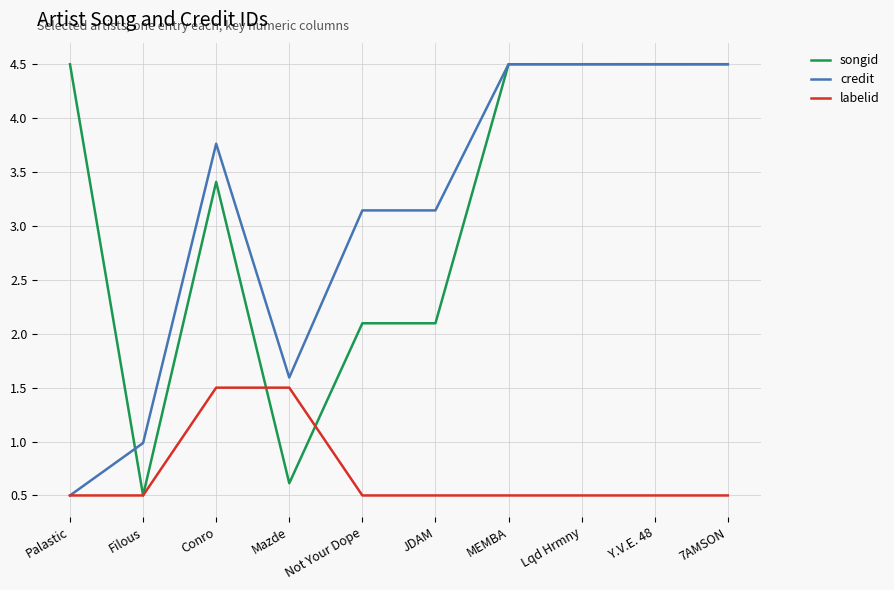

What is the difference between the highest and lowest values at Y.V.E. 48?

4.0